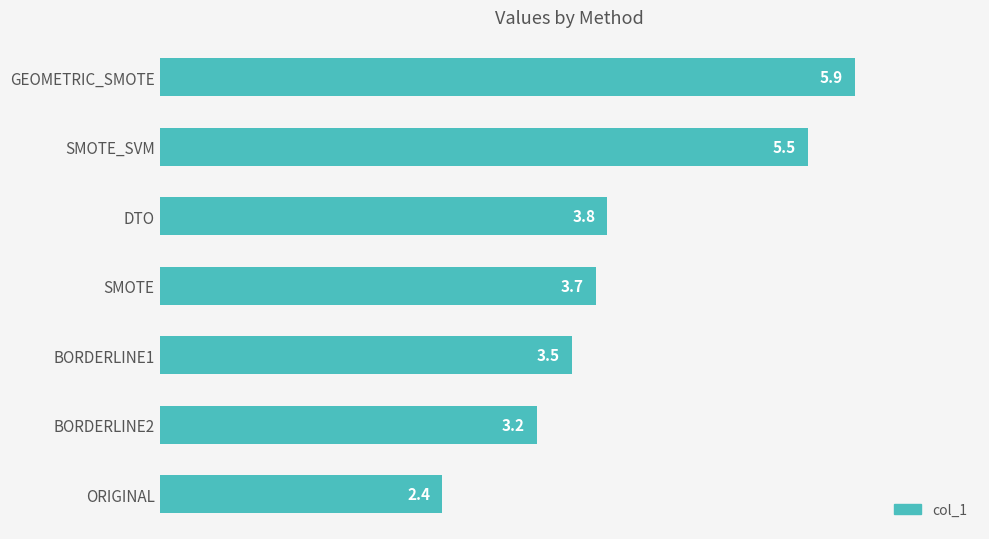

Is it true that the value at SMOTE is 3.7?

True